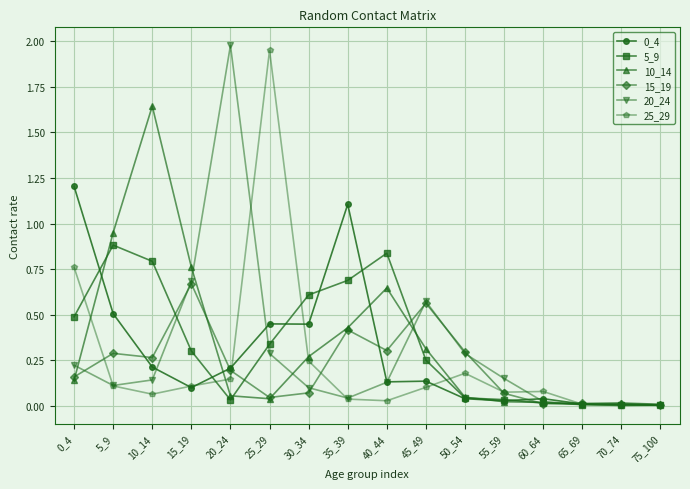

Is it true that 15_19 equals 0.7 at 15_19?

True